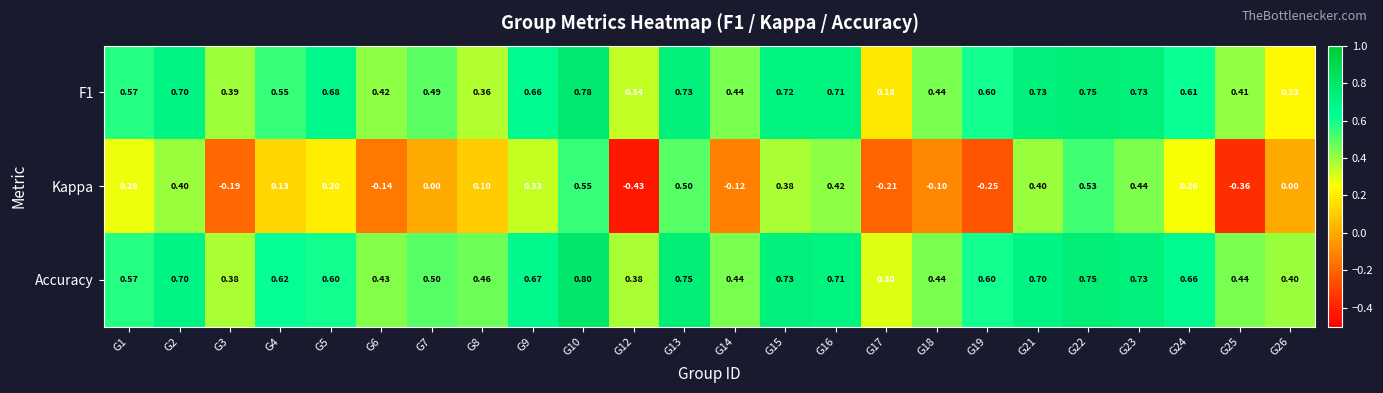

Which series changed the most between G1 and G12?

Kappa